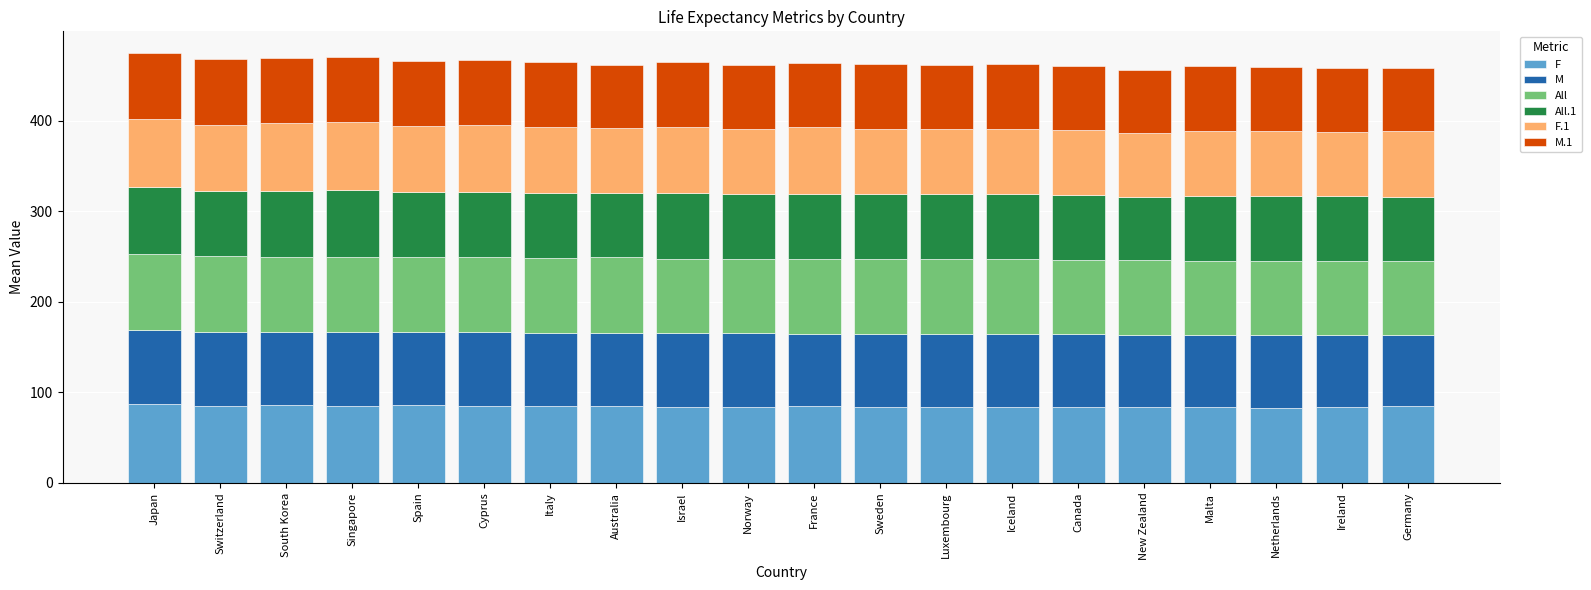

What is the maximum value for F?

86.9